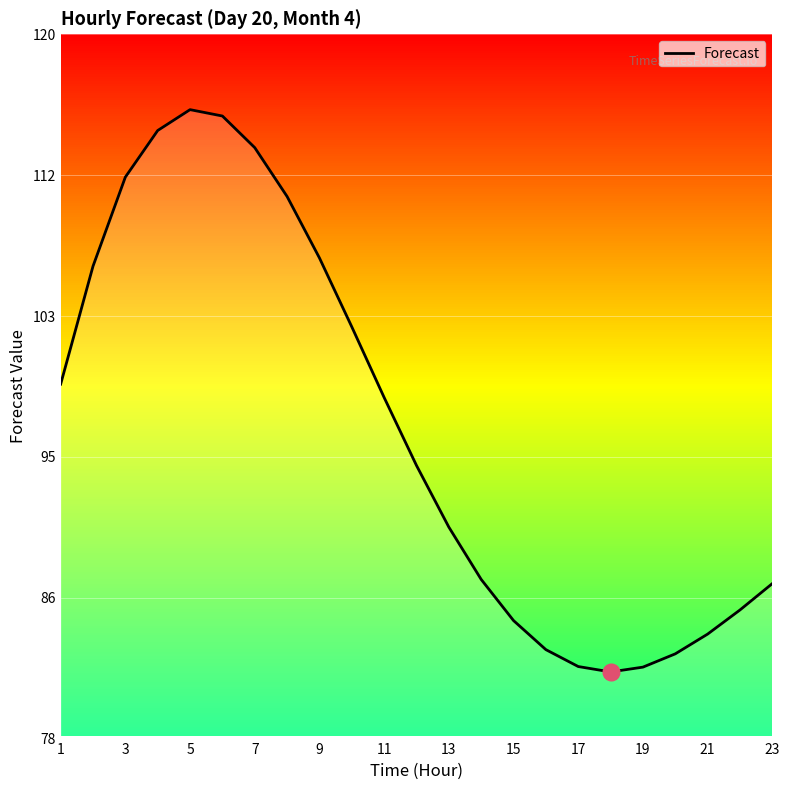

What is the smallest value displayed?

82.0